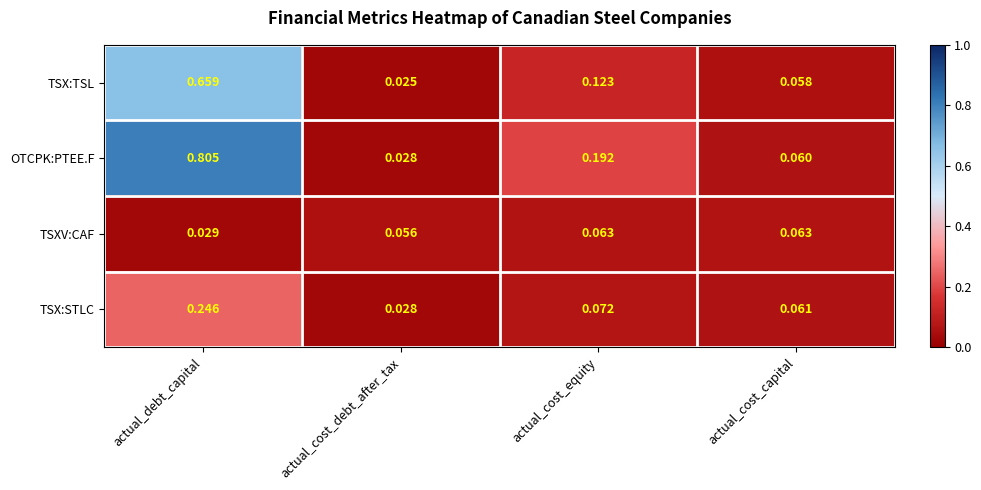

Between actual_cost_equity and actual_cost_capital, which series saw the biggest shift?

OTCPK:PTEE.F